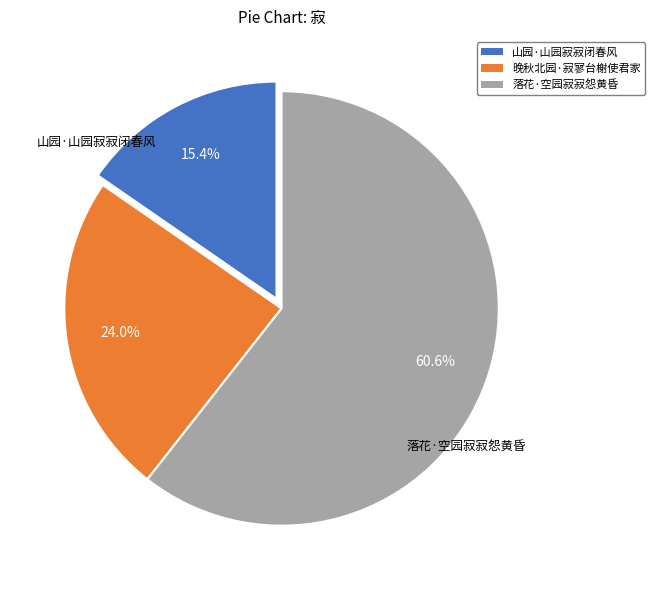

Which category has the smallest portion of the pie?

山园·山园寂寂闭春风